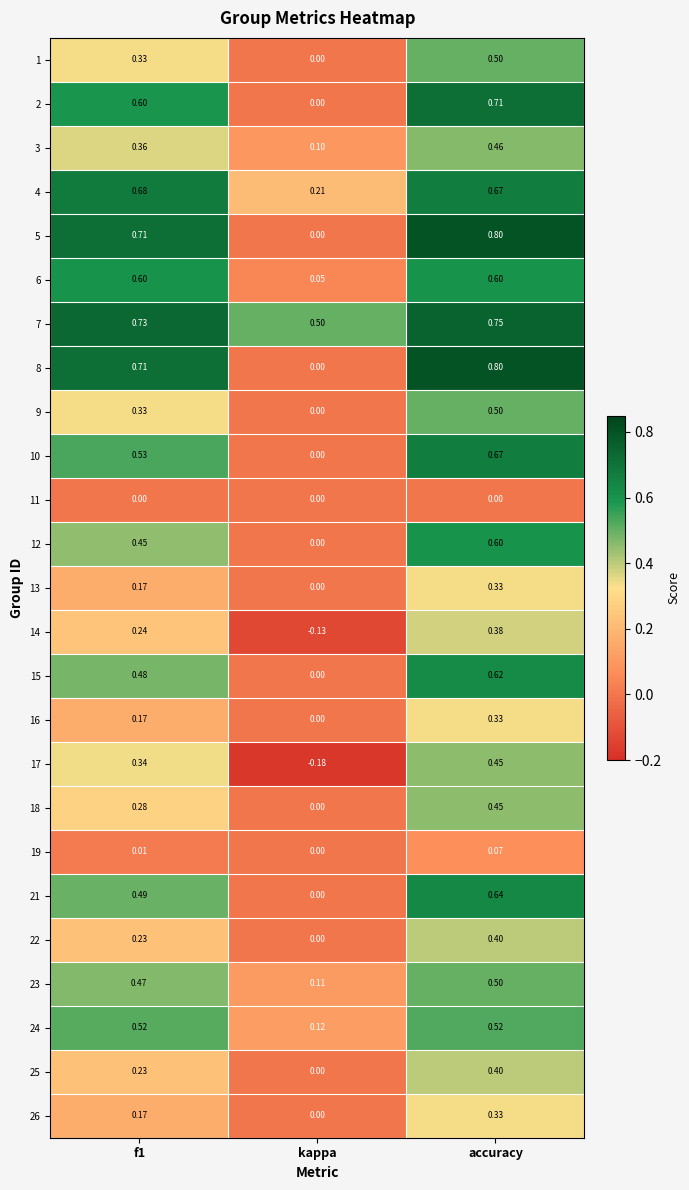

Is the value of 15 at kappa greater than the value of 9 at accuracy?

No